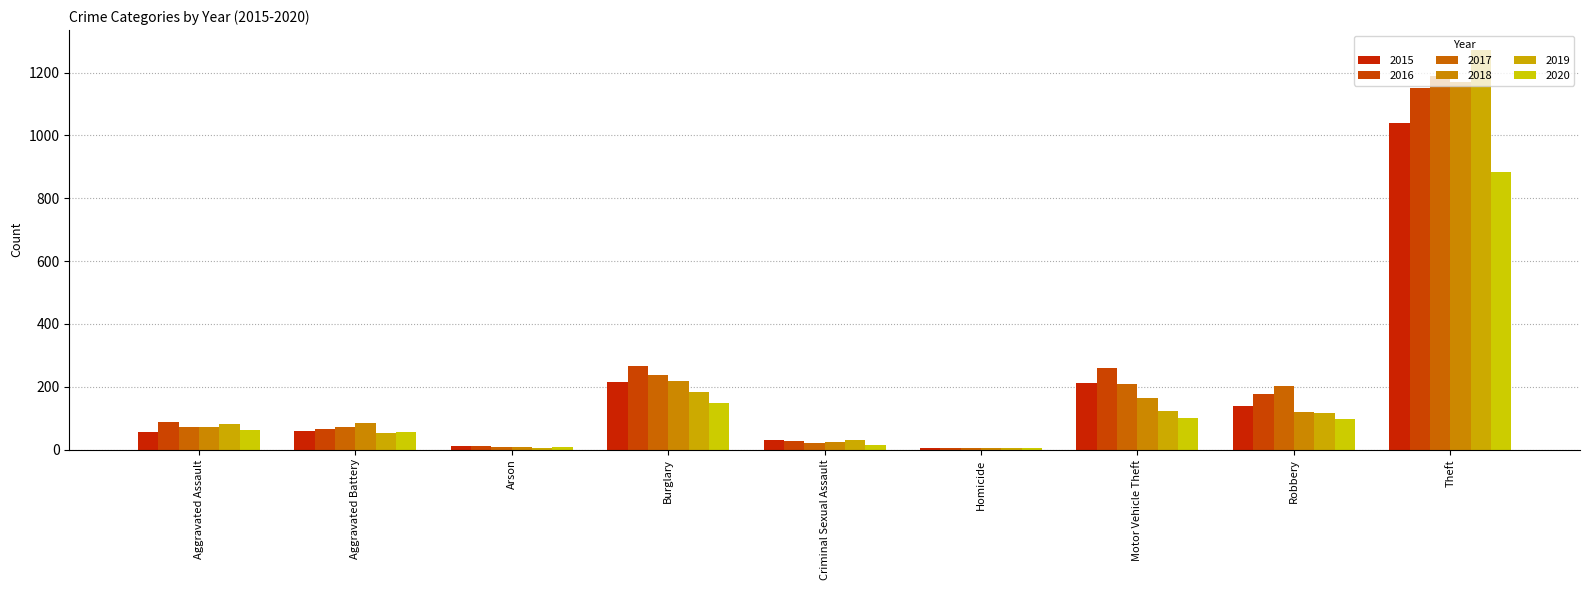

Is it true that 2017 equals 1188 at Theft?

True